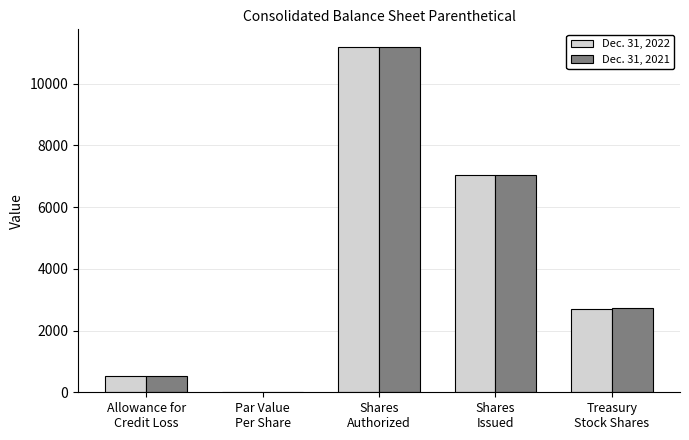

What is the highest value of the Dec. 31, 2022 series?

11200.0